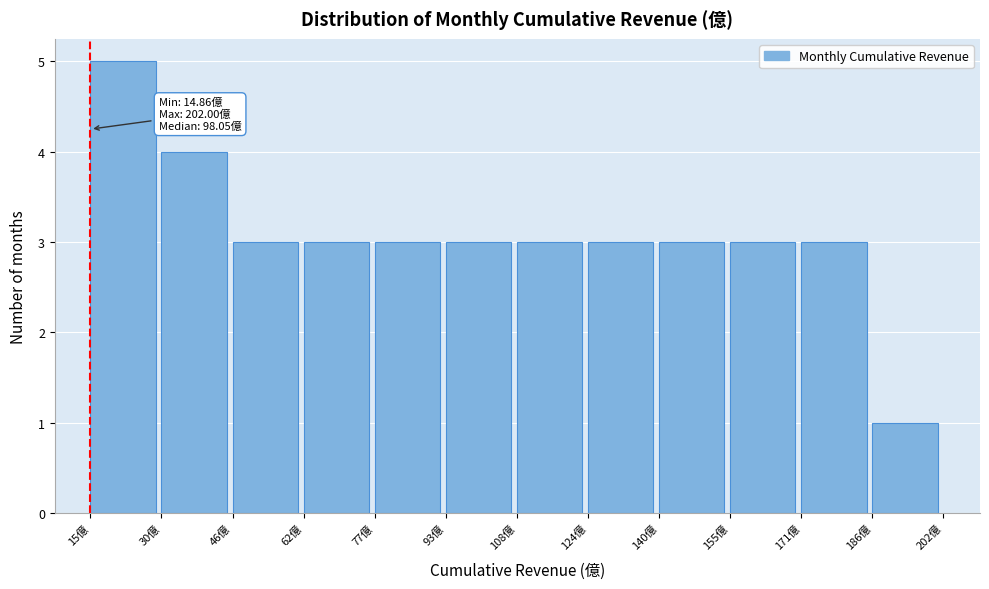

Over which range of the x-axis is the bar tallest?

14 to 30